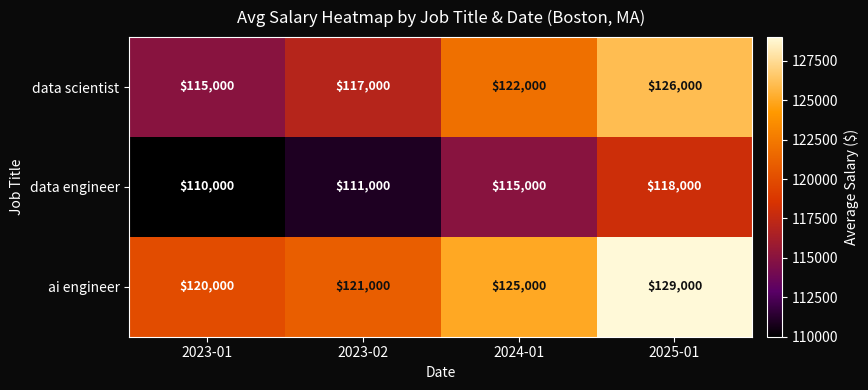

What is the sum of the data scientist values at 2025-01 and 2024-01?

248000